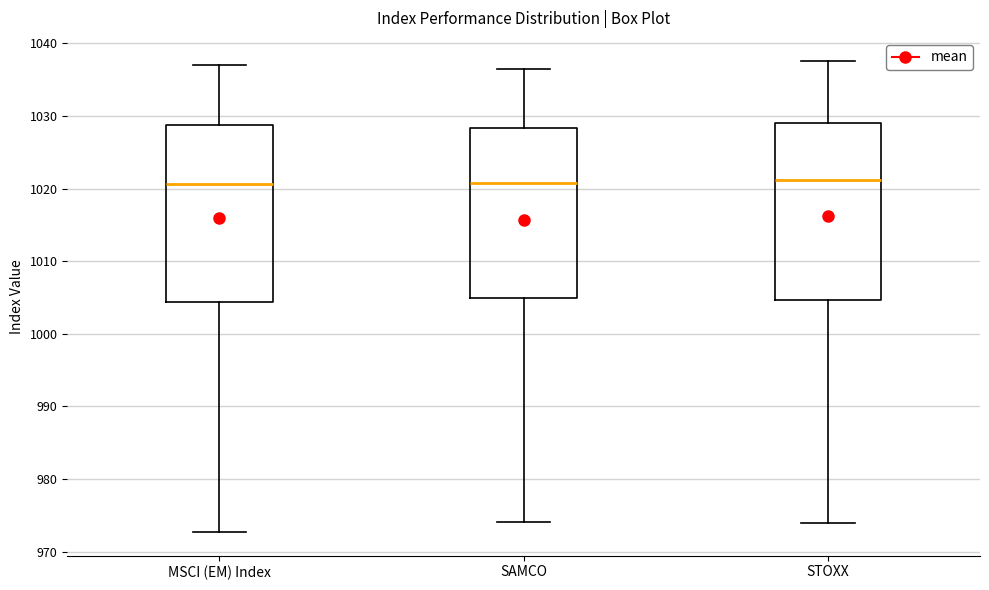

Where is the upper edge of the box for STOXX on the y-axis? The values are not printed on the chart, so give them approximately, as read against the axis.

1029